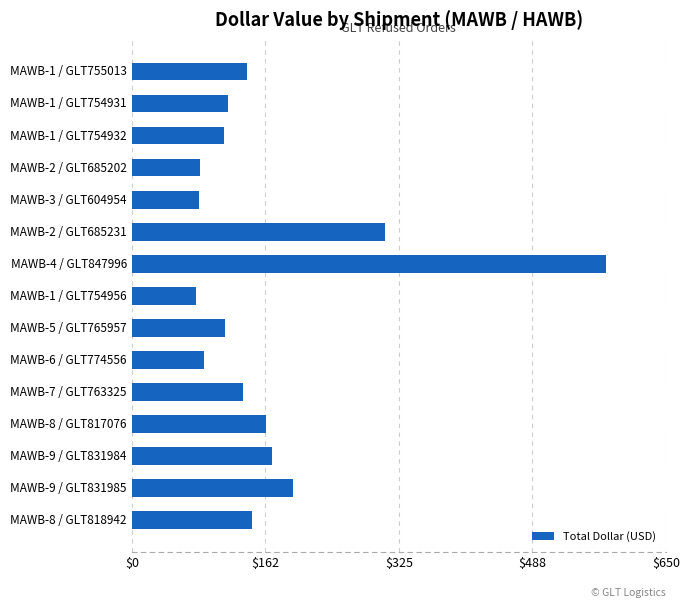

What is the maximum value shown in the chart?

577.0